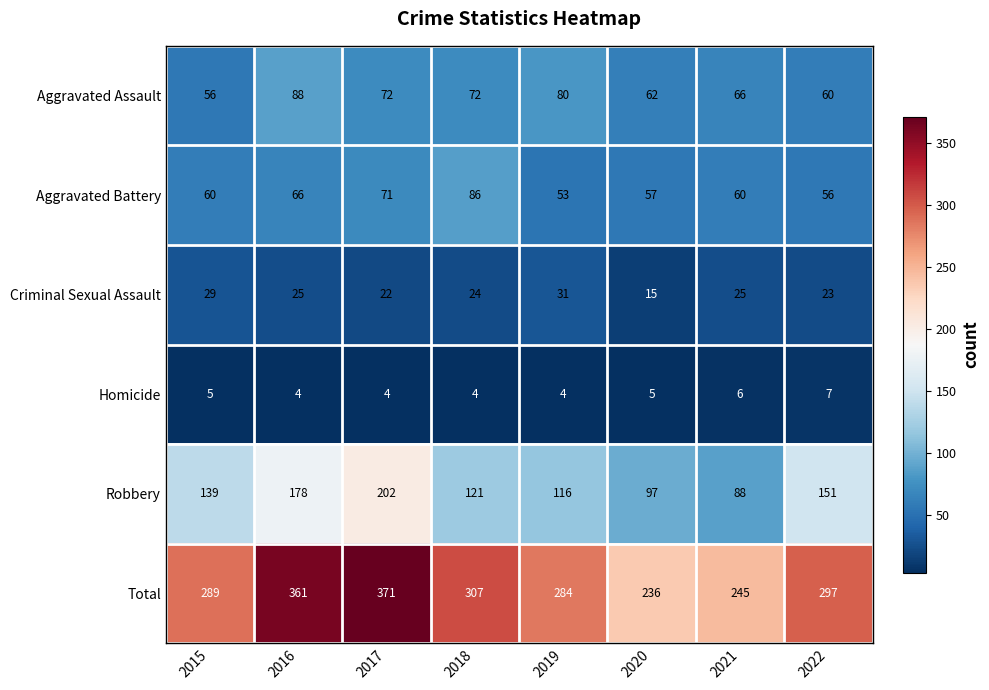

At which label does Total first exceed 297?

2016